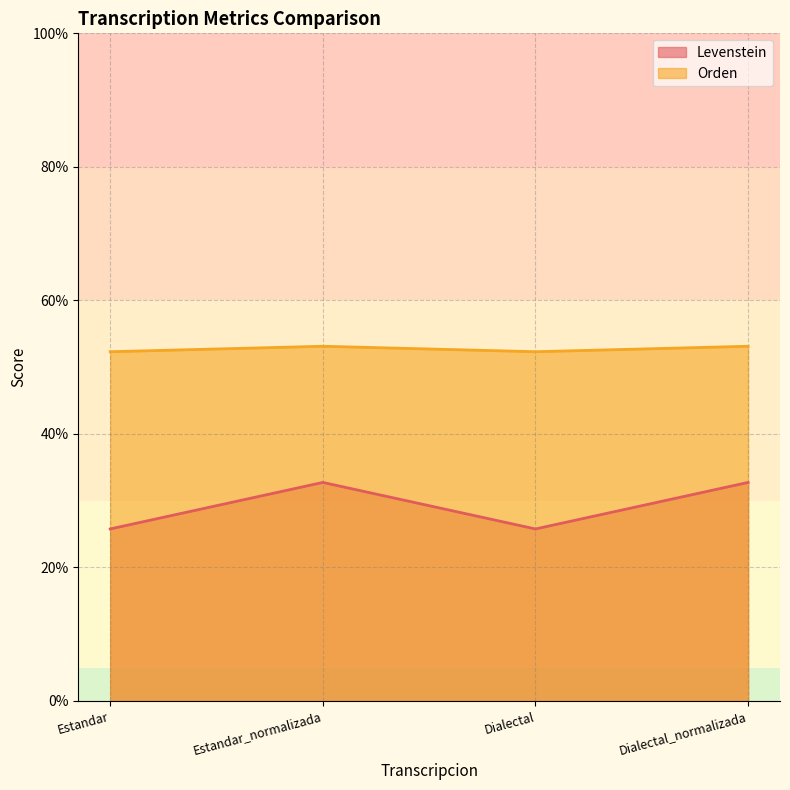

How many interior local peaks does the Orden series have?

1